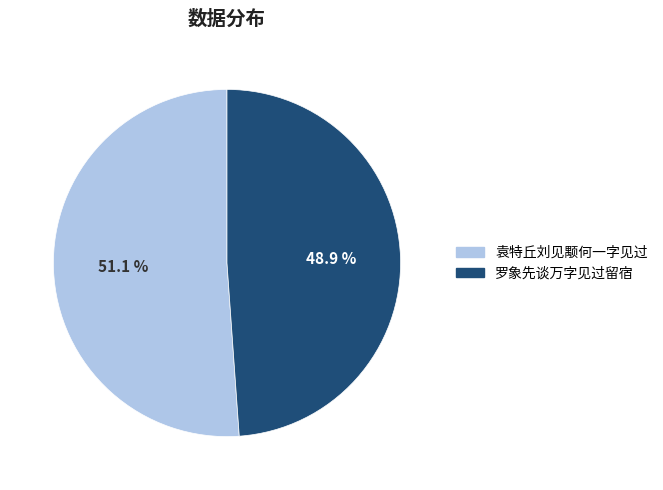

What is the smallest slice in the pie chart?

罗象先谈万字见过留宿